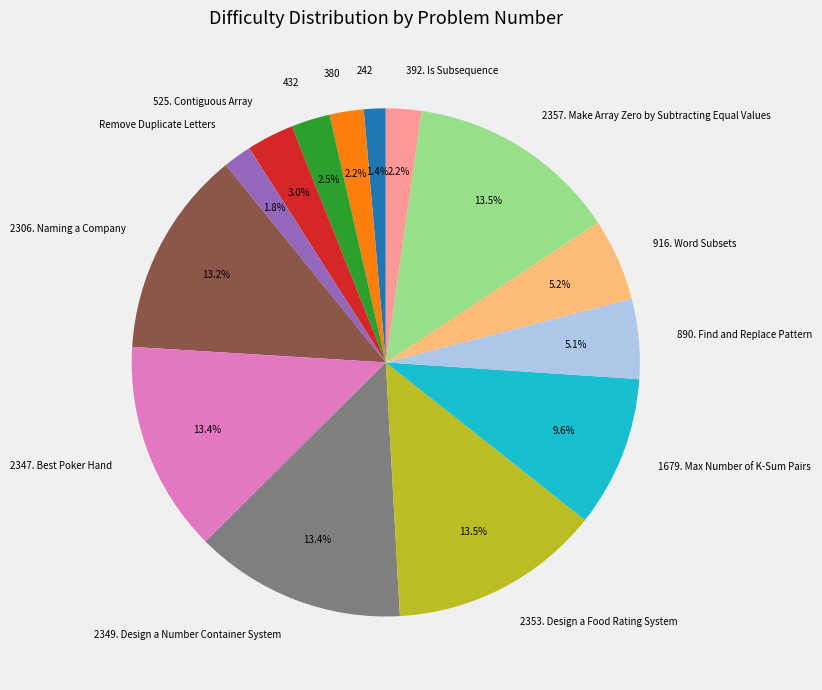

To the nearest percent, what percentage of the pie is 916. Word Subsets?

5%